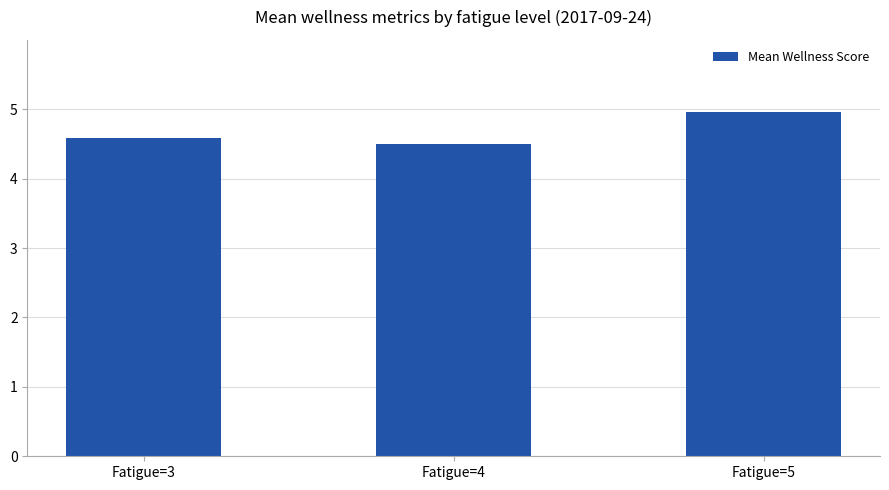

What is the sum of all values?

14.0